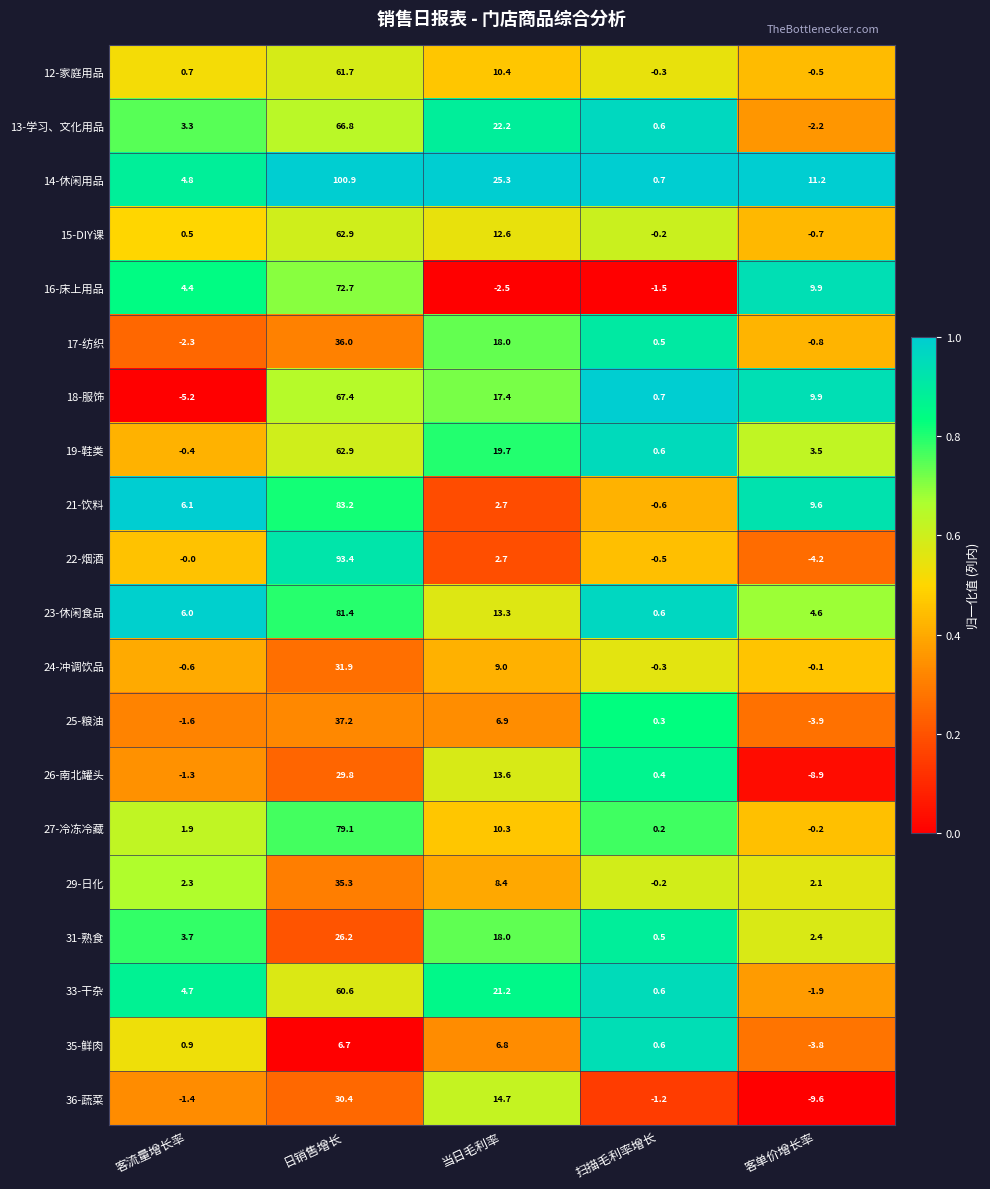

Which series has the largest range (max minus min)?

14-休闲用品